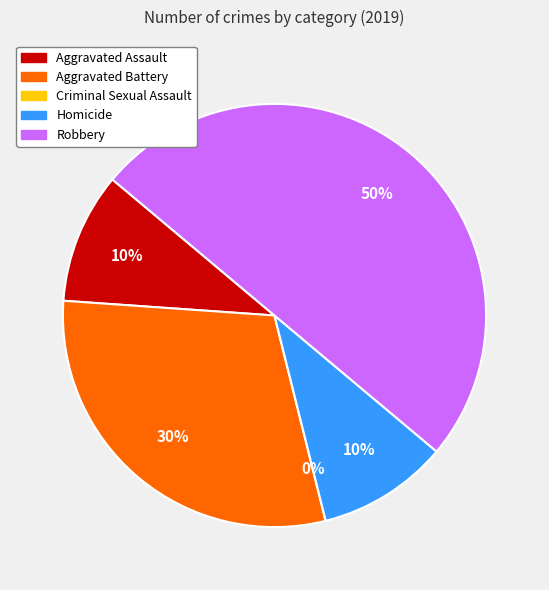

What is the largest slice in the pie chart?

Robbery